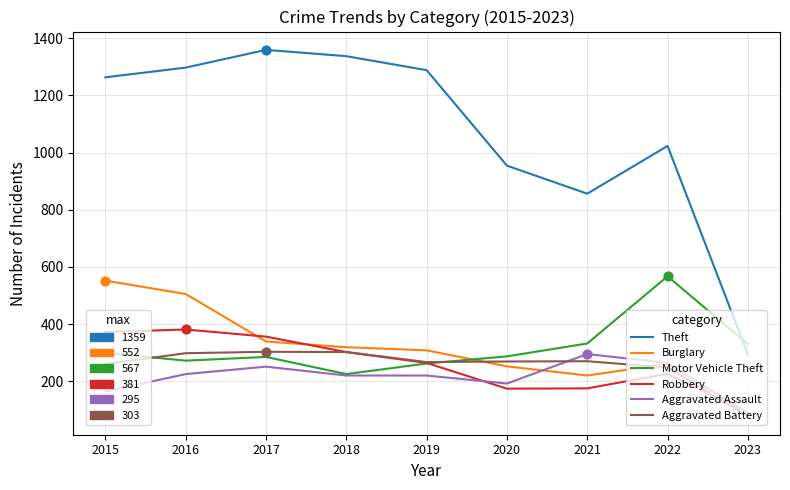

Which series changed the most between 2015 and 2019?

Burglary